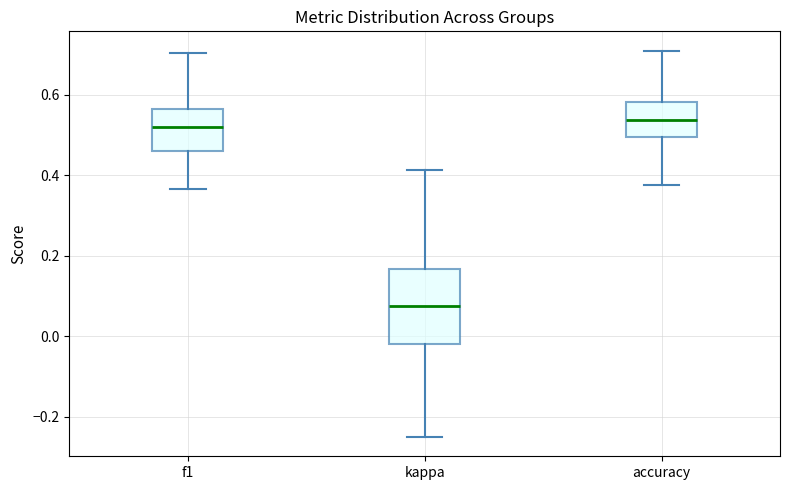

Which box is the tallest, from its lower edge to its upper edge?

kappa